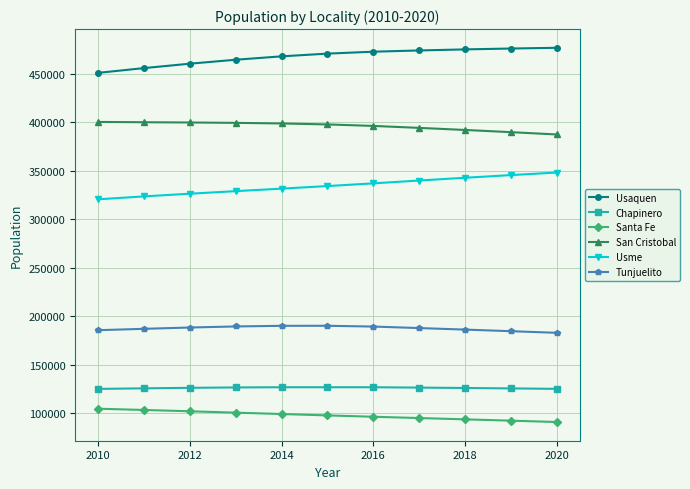

True or false: Tunjuelito and Santa Fe cross at least once.

False